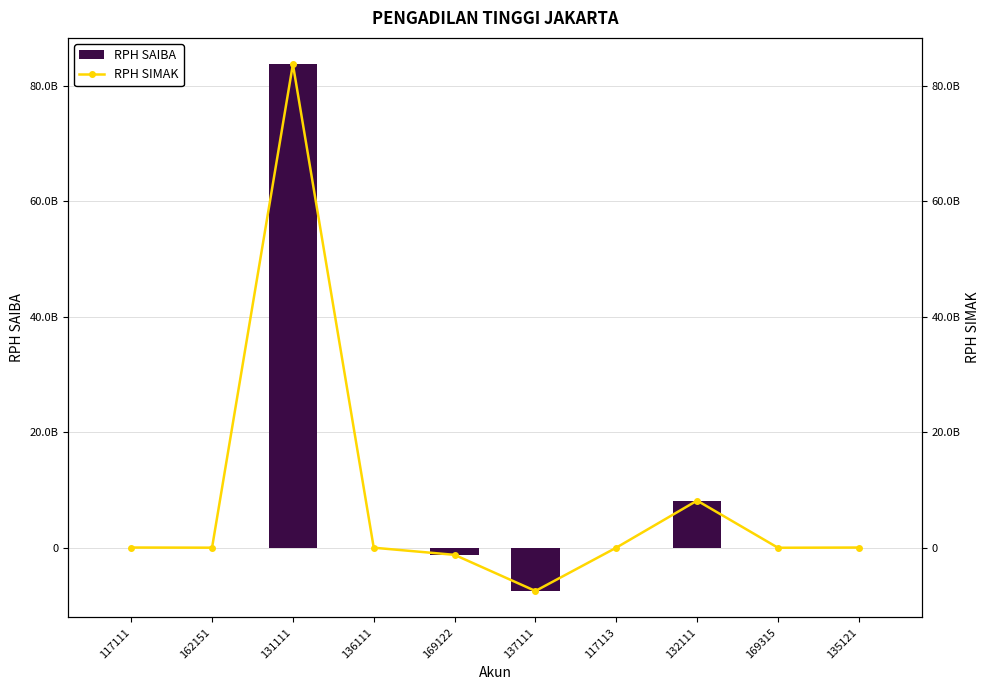

The value of RPH SAIBA at 162151 is 6633000. True or false?

True